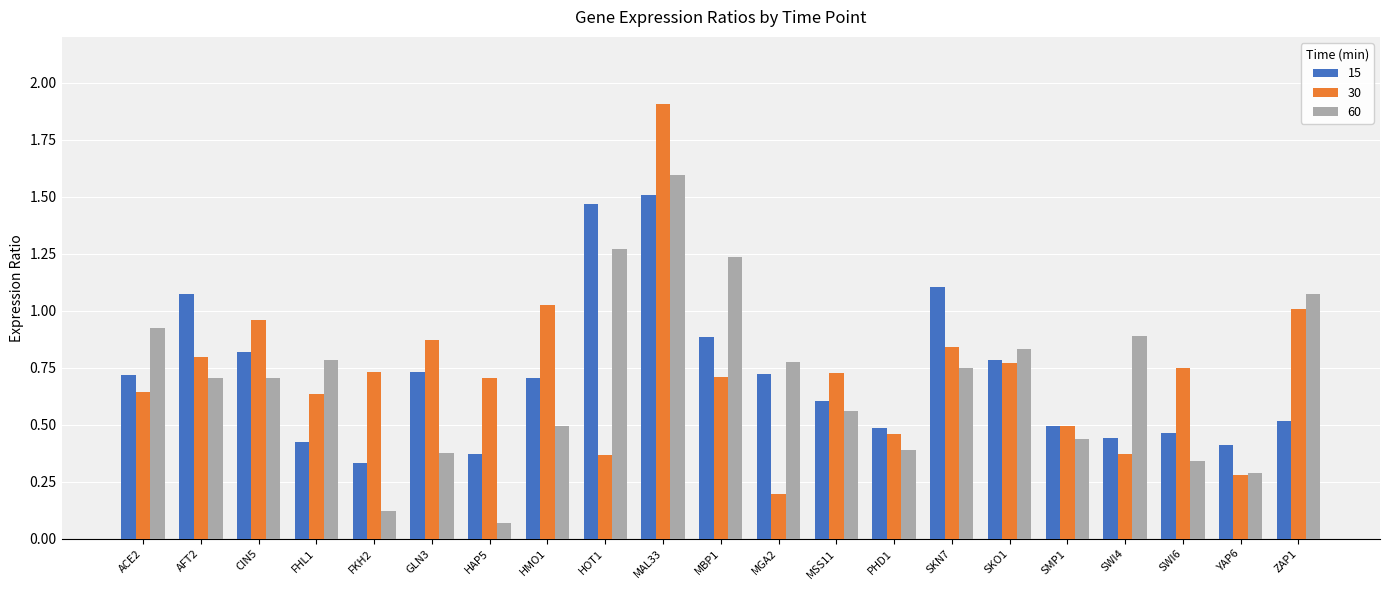

At how many categories does at least one series exceed 1?

7